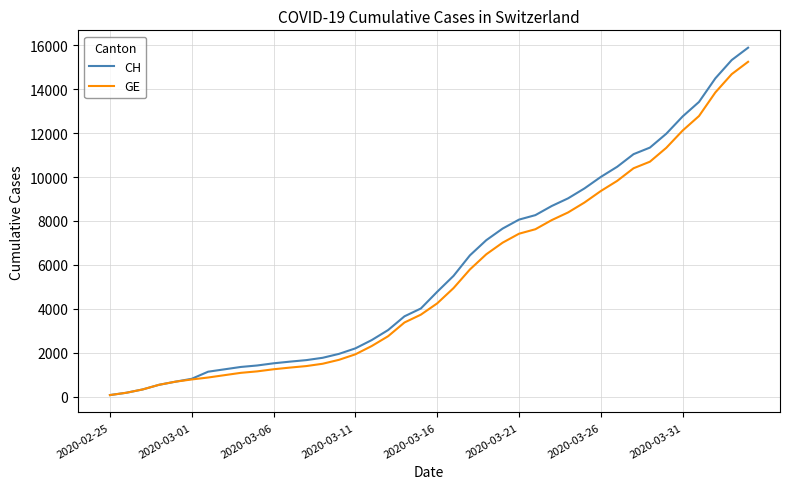

What are all the series names shown in the legend?

CH, GE